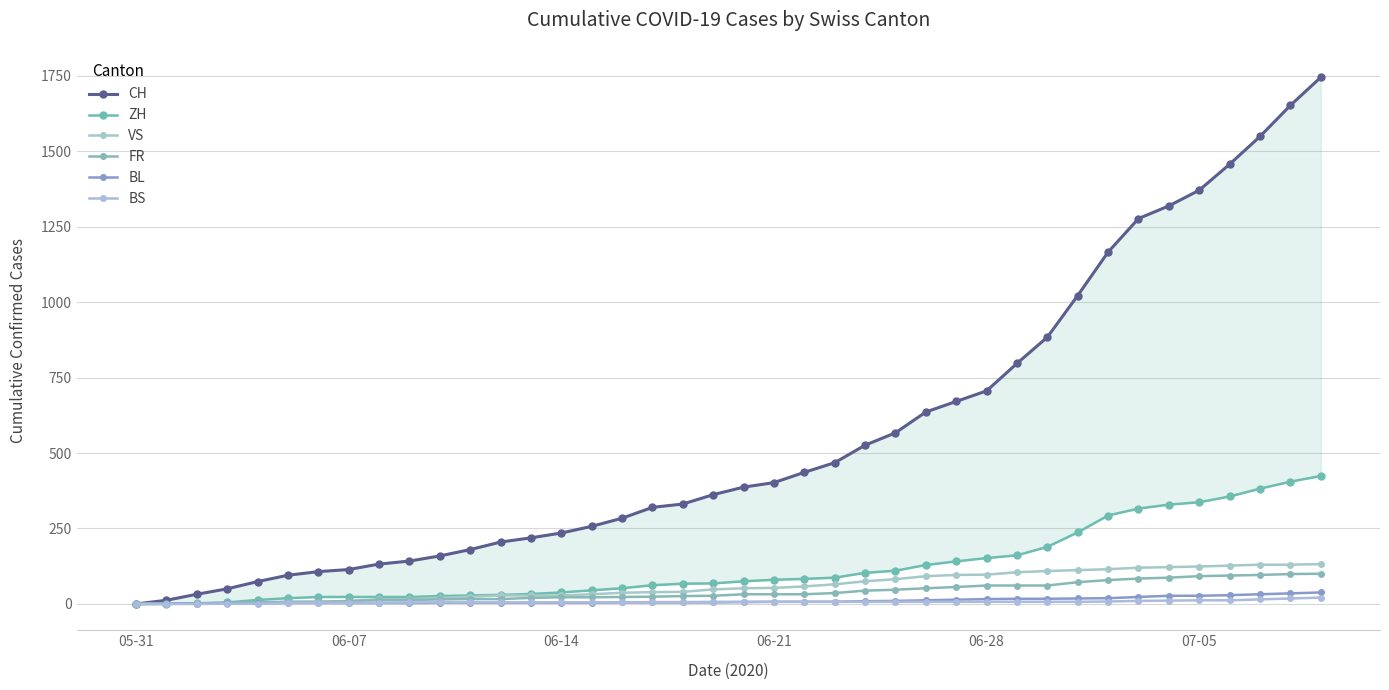

Reading left to right, extract all data points from this chart.

CH: 0	12	32	50	74	95	107	114	132	142	159	180	205	219	235	257	284	320	331	362	387	402	436	468	526	567	636	671	706	797	884	1022	1166	1277	1319	1371	1457	1549	1652	1745
ZH: 0	0	2	5	13	19	23	23	23	23	26	28	30	33	38	45	52	62	67	68	75	80	83	87	103	110	129	141	152	161	189	237	293	316	329	337	356	382	405	424
VS: 0	1	2	2	4	7	7	10	15	16	20	24	28	28	28	32	37	39	40	48	52	53	58	65	75	82	92	96	97	105	109	112	115	120	122	124	127	130	130	132
FR: 0	0	2	3	5	7	7	9	13	13	15	16	16	20	22	22	23	24	26	27	32	32	32	36	44	47	52	56	61	61	61	72	79	84	87	92	94	96	99	100
BL: 0	1	1	2	2	3	3	3	3	3	4	4	4	4	4	4	5	5	5	5	6	7	7	7	9	10	12	14	16	17	17	18	19	23	27	27	29	32	35	38
BS: 0	0	0	1	1	4	4	4	4	5	5	5	5	5	5	5	5	6	6	7	7	7	7	7	7	7	7	7	7	7	7	7	8	10	11	12	12	15	18	21